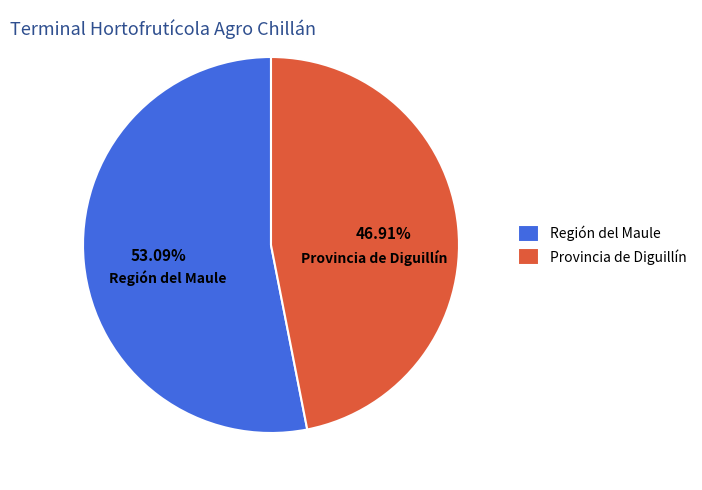

Which slice is the smallest?

Provincia de Diguillín